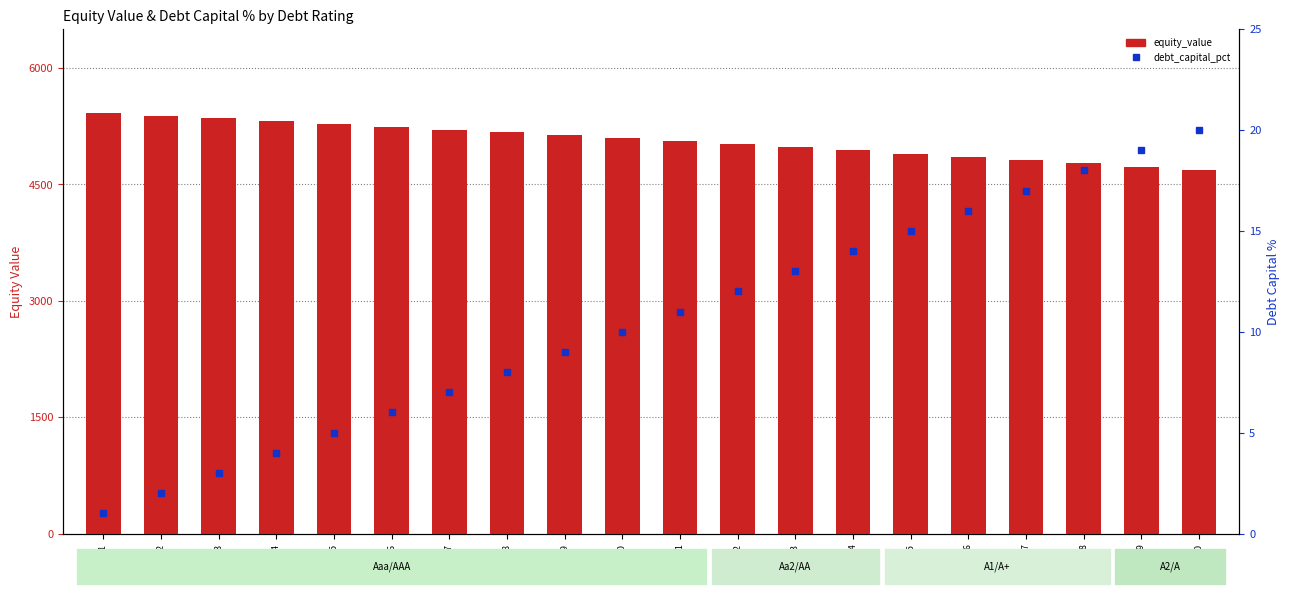

Reading left to right, extract all data points from this chart.

equity_value: 5422.2	5385.4	5348.8	5312.3	5276.1	5240.1	5204.2	5168.6	5133.1	5097.9	5062.8	5013.5	4977.5	4941.7	4885.1	4848.2	4811.4	4774.8	4725.5	4688.5
debt_capital_pct: 1.0	2.0	3.0	4.0	5.0	6.0	7.0	8.0	9.0	10.0	11.0	12.0	13.0	14.0	15.0	16.0	17.0	18.0	19.0	20.0